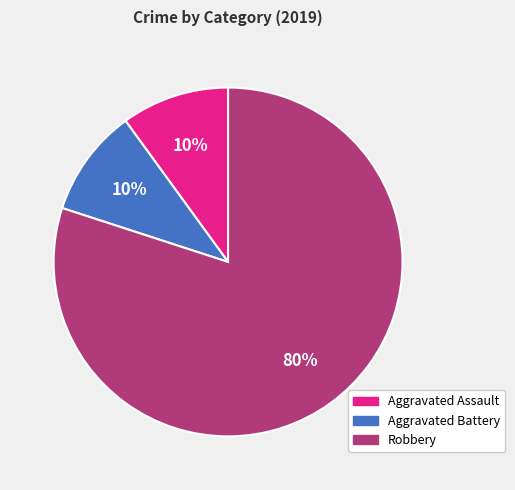

Between Robbery and Aggravated Assault, which is larger?

Robbery